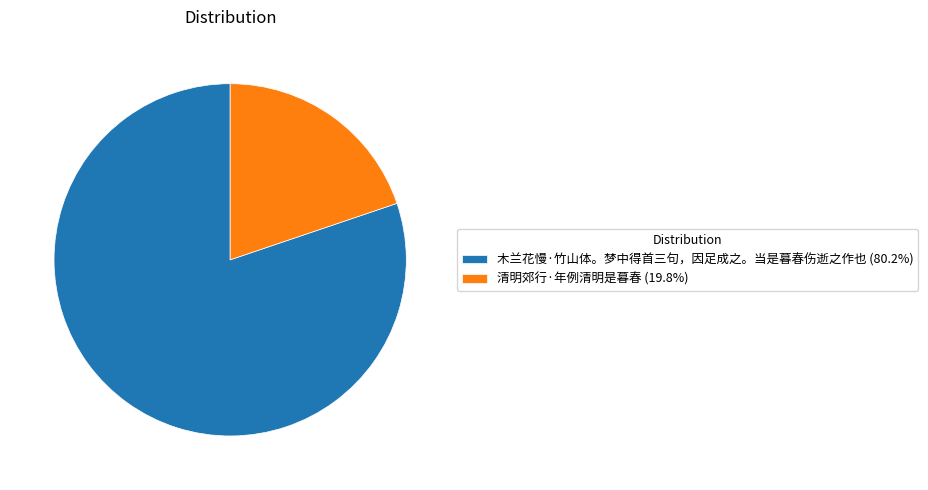

Combined, do 木兰花慢·竹山体。梦中得首三句，因足成之。当是暮春伤逝之作也 (80.2%) and 清明郊行·年例清明是暮春 (19.8%) account for over 50%?

Yes